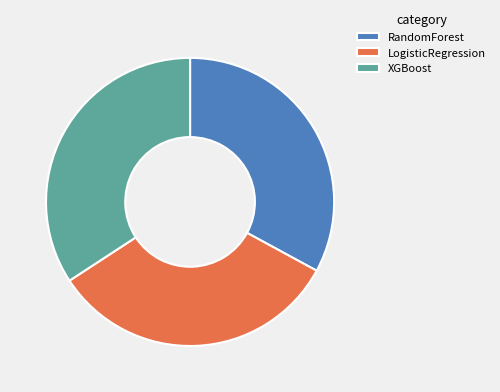

How many slices are in this pie chart?

3